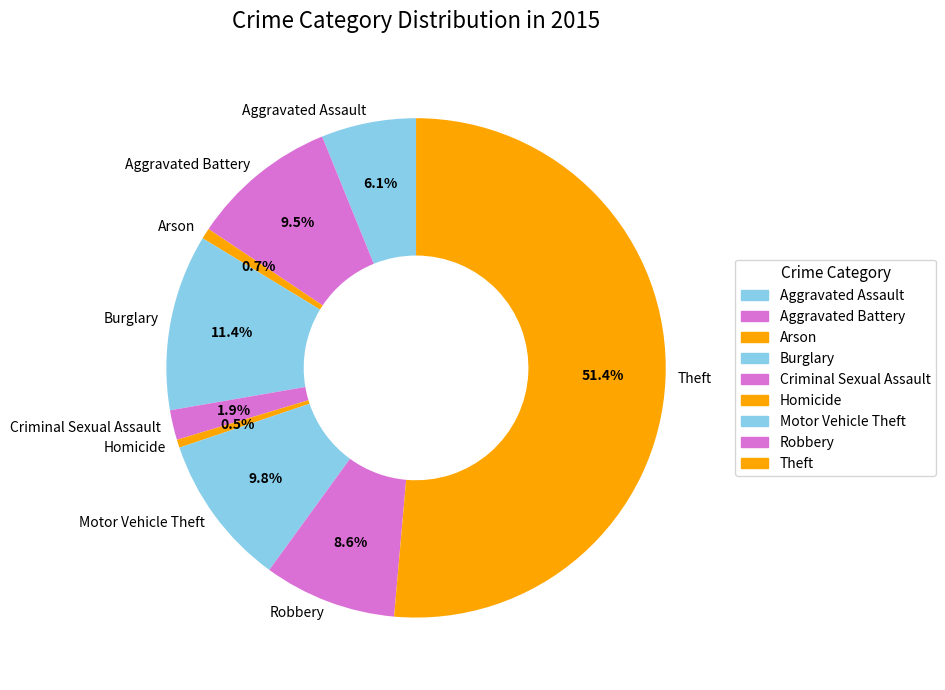

What is the majority slice?

Theft